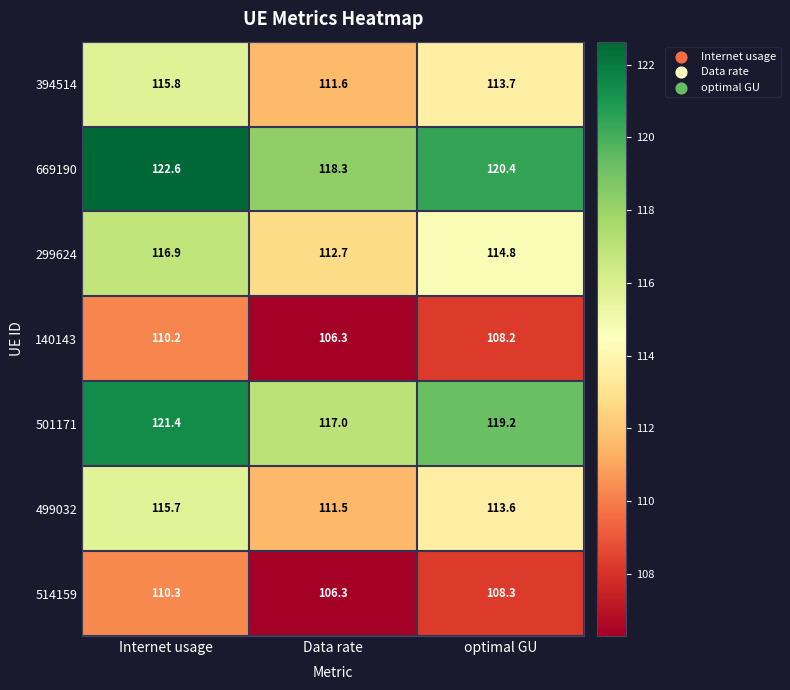

Reading left to right, transcribe all the data shown in this chart.

394514: 115.8	111.6	113.7
669190: 122.6	118.3	120.4
299624: 116.9	112.7	114.8
140143: 110.2	106.3	108.2
501171: 121.4	117.0	119.2
499032: 115.7	111.5	113.6
514159: 110.3	106.3	108.3